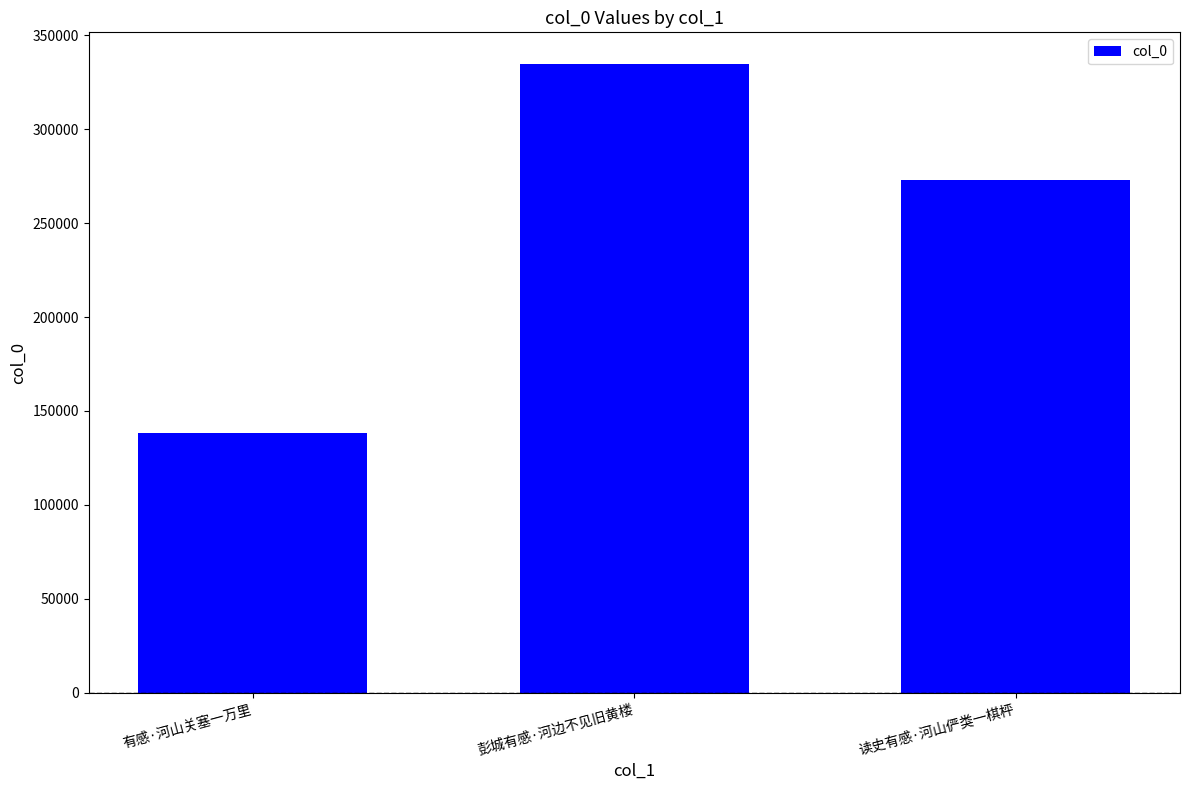

What position from the left is 读史有感·河山俨类一棋枰?

3